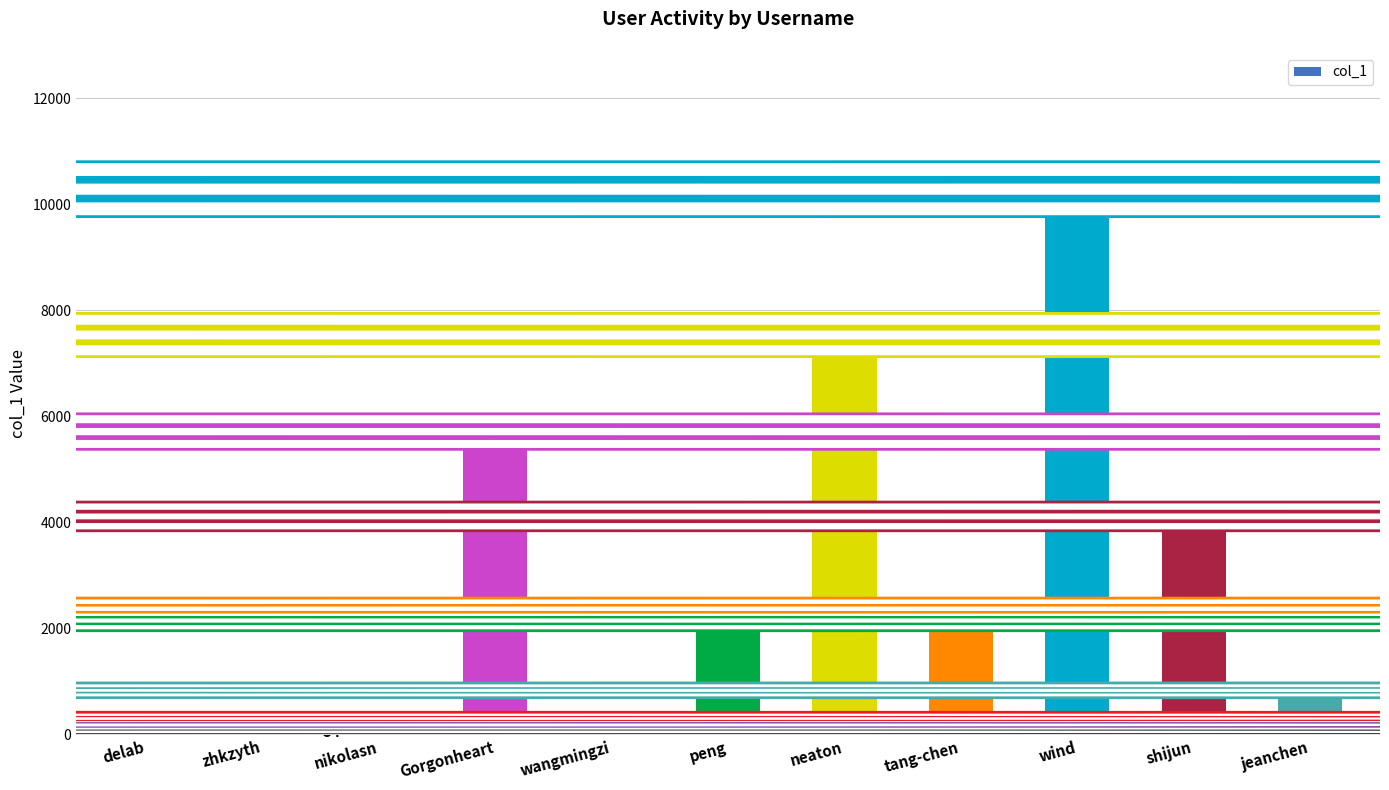

What is the value of the 5th bar from the left?

188